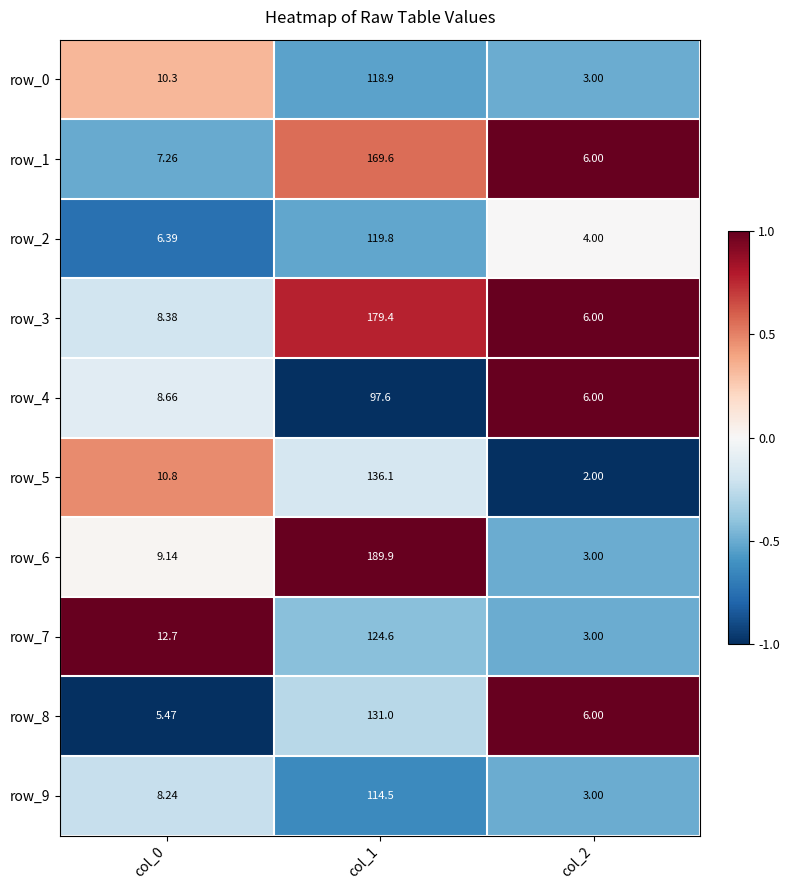

Is the value of row_9 at col_1 greater than the value of row_1 at col_2?

Yes